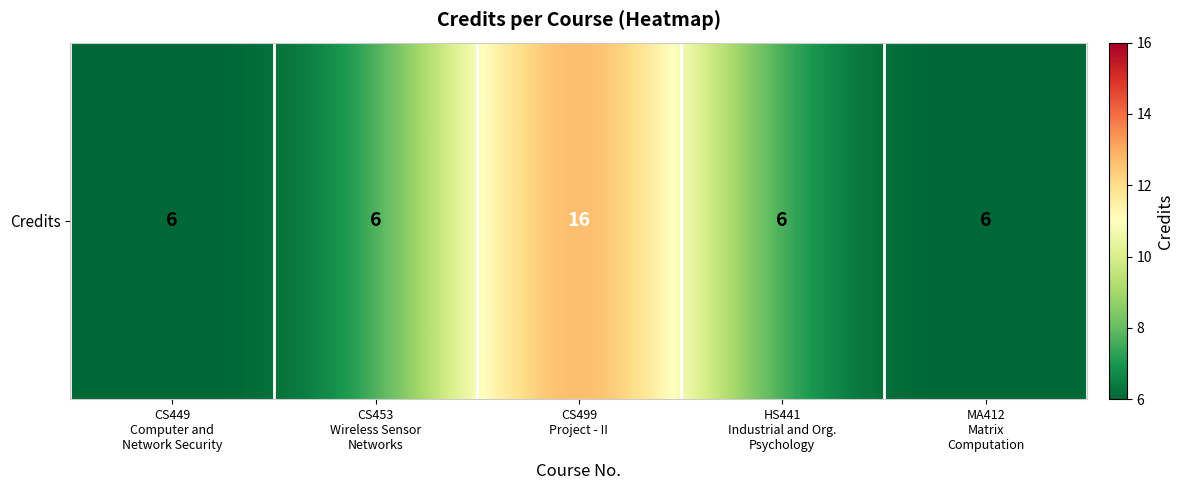

Reading right to left, extract all data points from this chart.

6	6	16	6	6